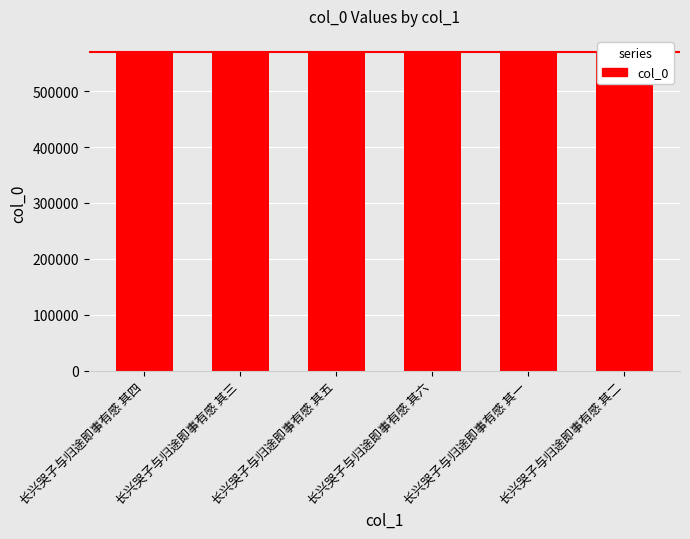

What is the label of the 3rd bar from the left?

长兴哭子与归途即事有感 其五